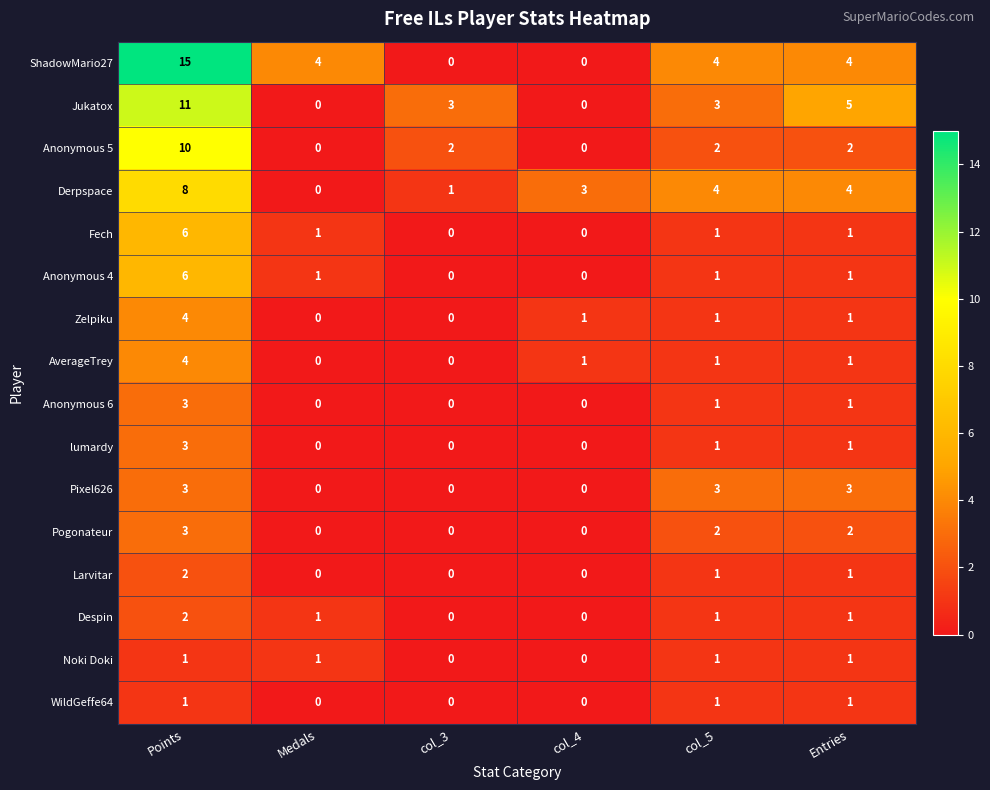

How many data points does each series have?

6